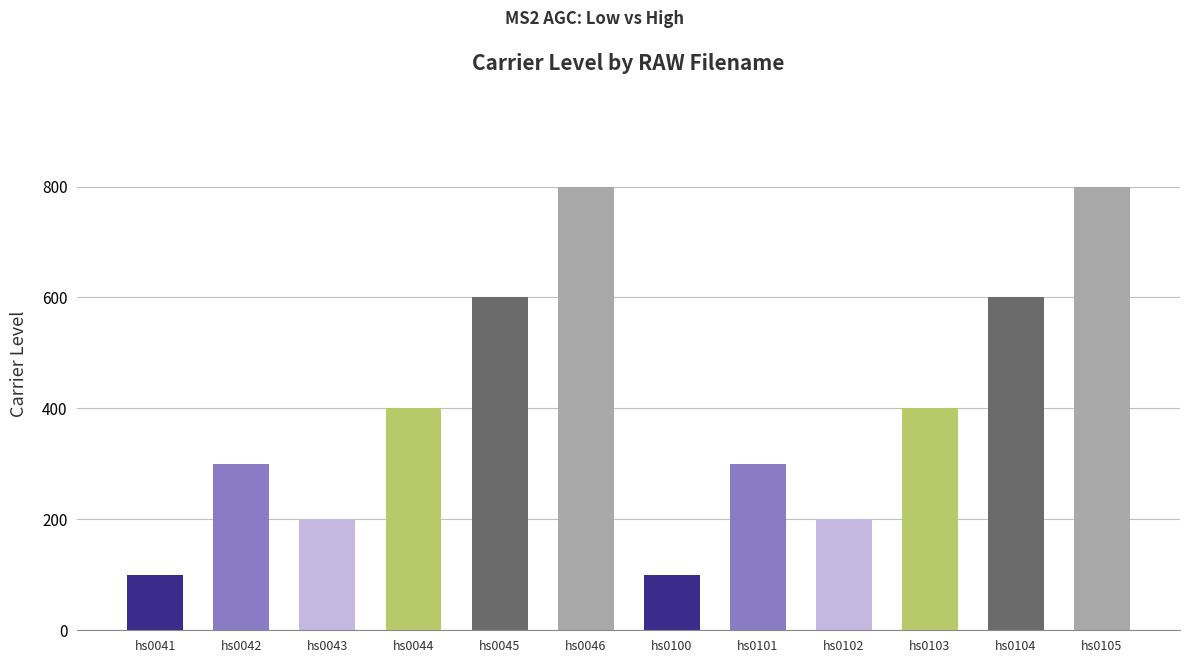

The chart shows a value of 100 at hs0041. True or false?

True